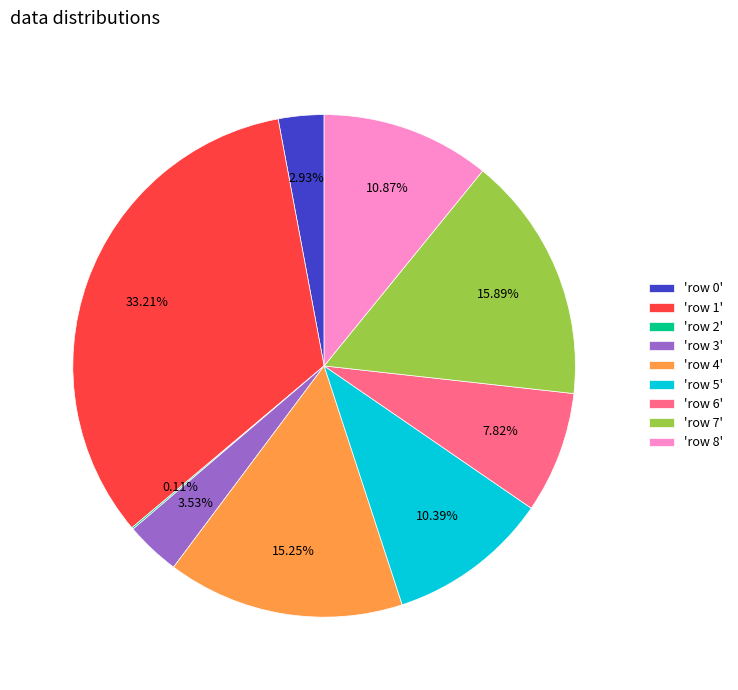

Is there any slice that represents more than half of the pie?

No